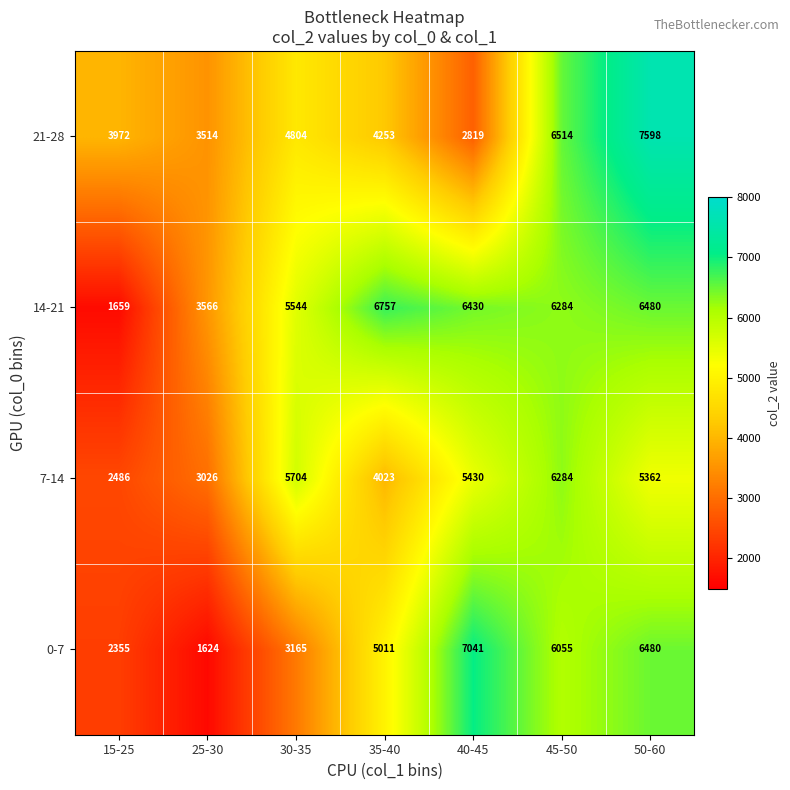

What is the total value across all series at 25-30?

11730